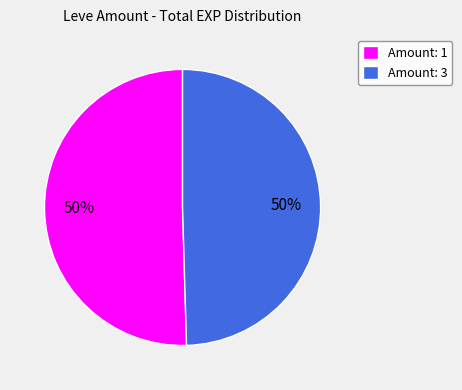

Combined, do Amount: 3 and Amount: 1 account for over 50%?

Yes